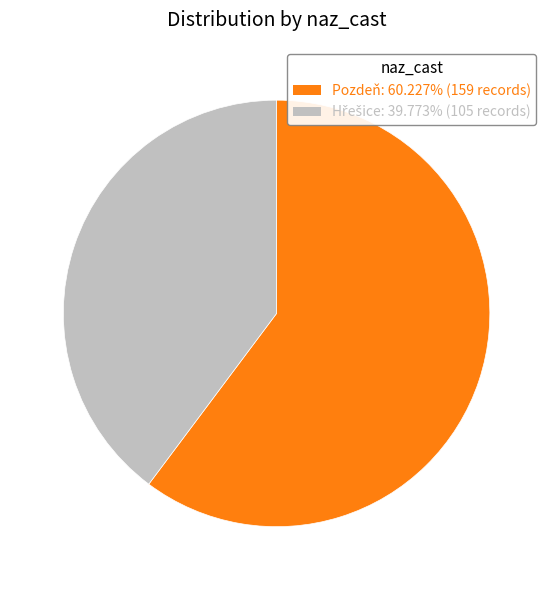

Does any single category account for the majority?

Yes